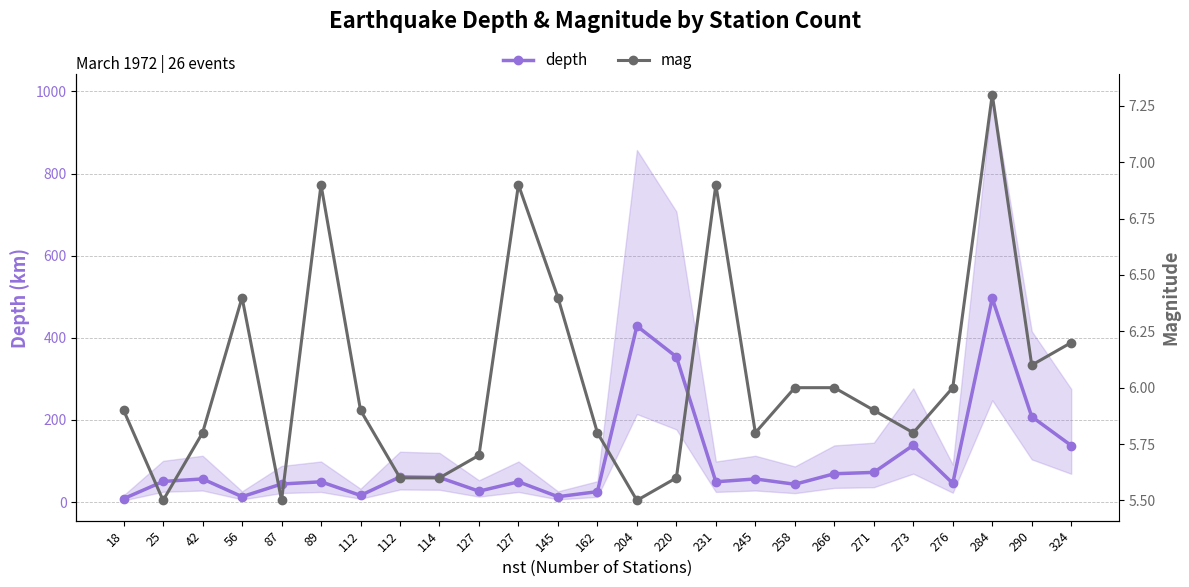

What are all the series names shown in the legend?

depth, mag